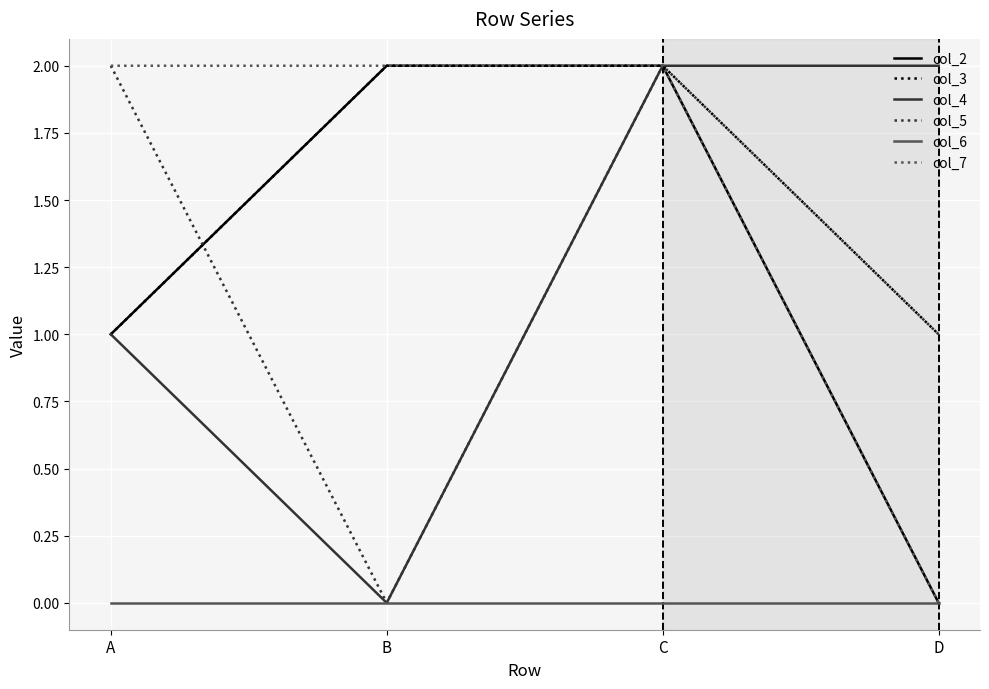

What is the total value across all series at C?

10